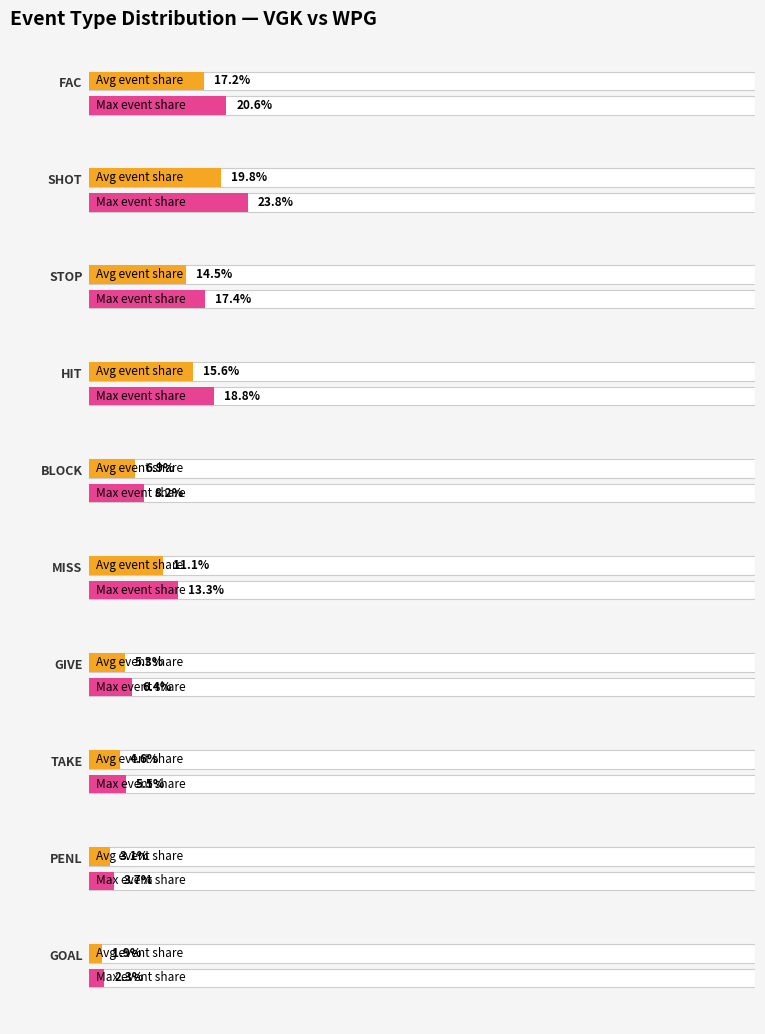

Between FAC and STOP, which is larger?

FAC